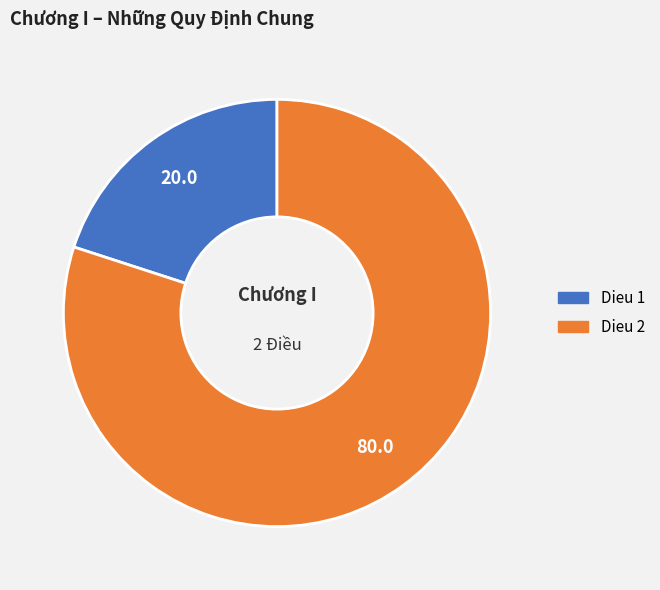

Which category accounts for the majority?

Dieu 2